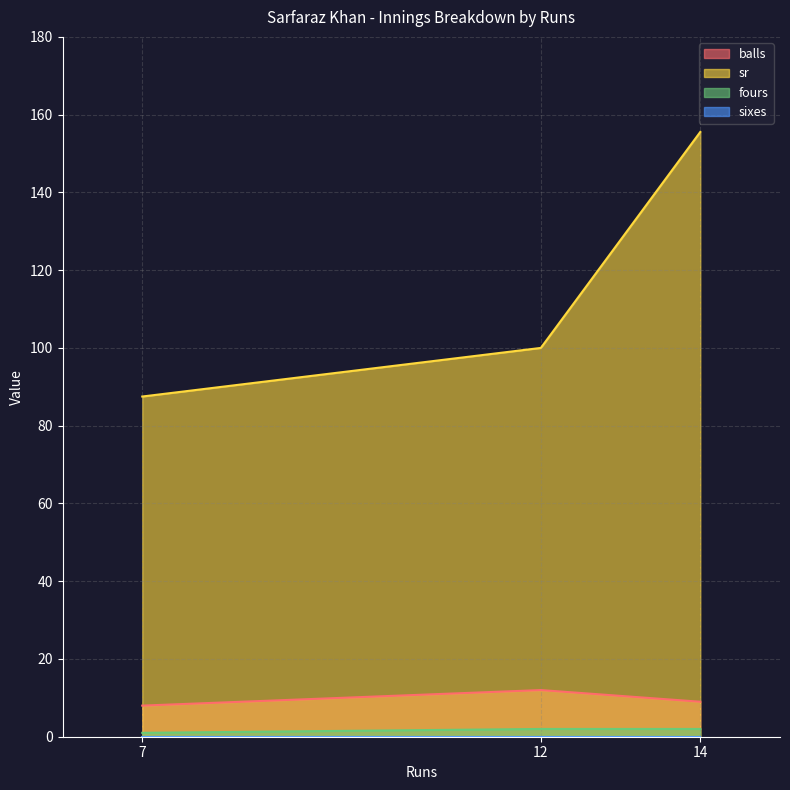

Does the chart have visible grid lines?

Yes